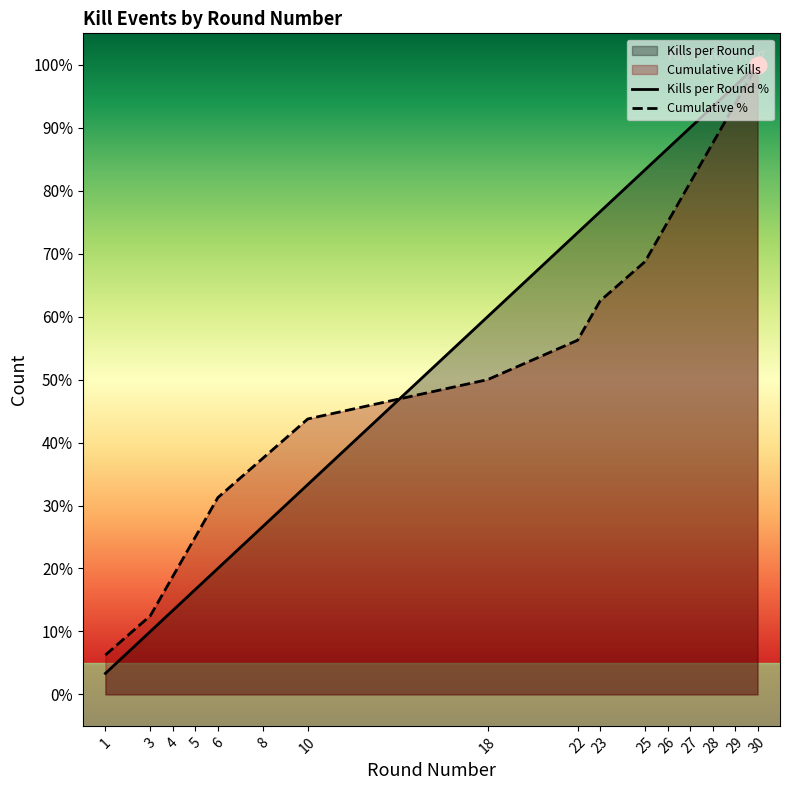

How many times do Cumulative % and Kills per Round % cross each other?

1